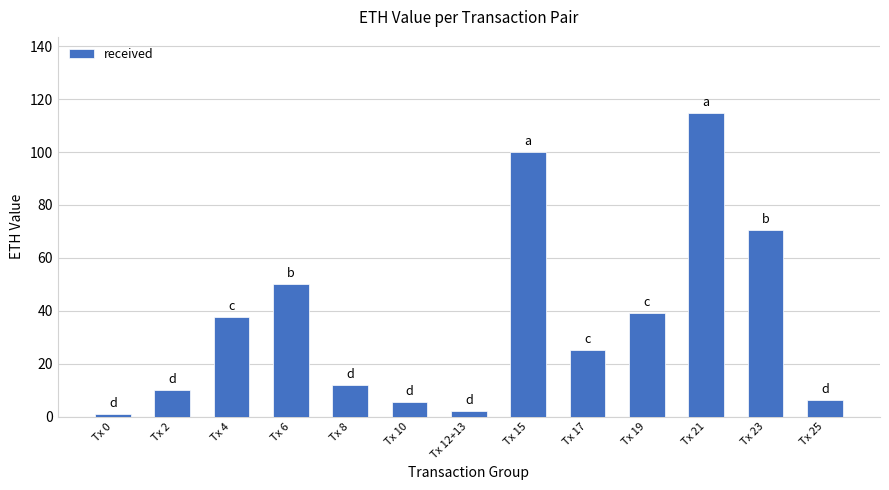

Reading left to right, transcribe all the data shown in this chart.

1.0	10.0	37.8	50.0	12.0	5.3	2.0	100.2	25.1	39.1	114.9	70.6	6.2